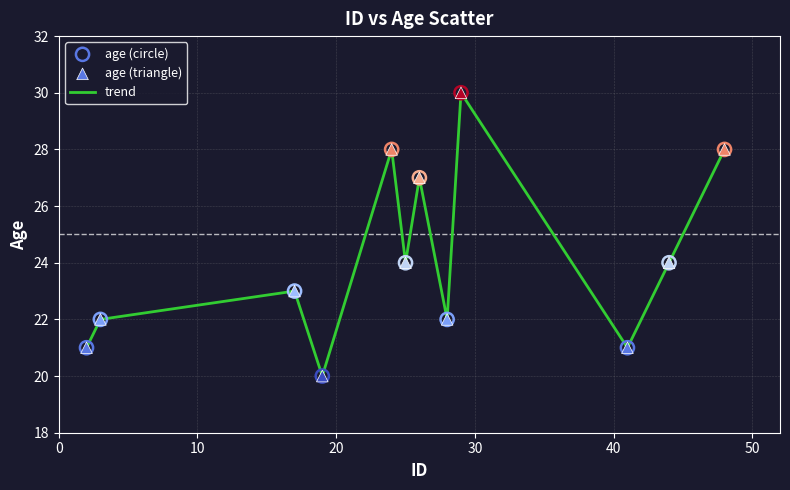

What is the smallest value displayed?

20